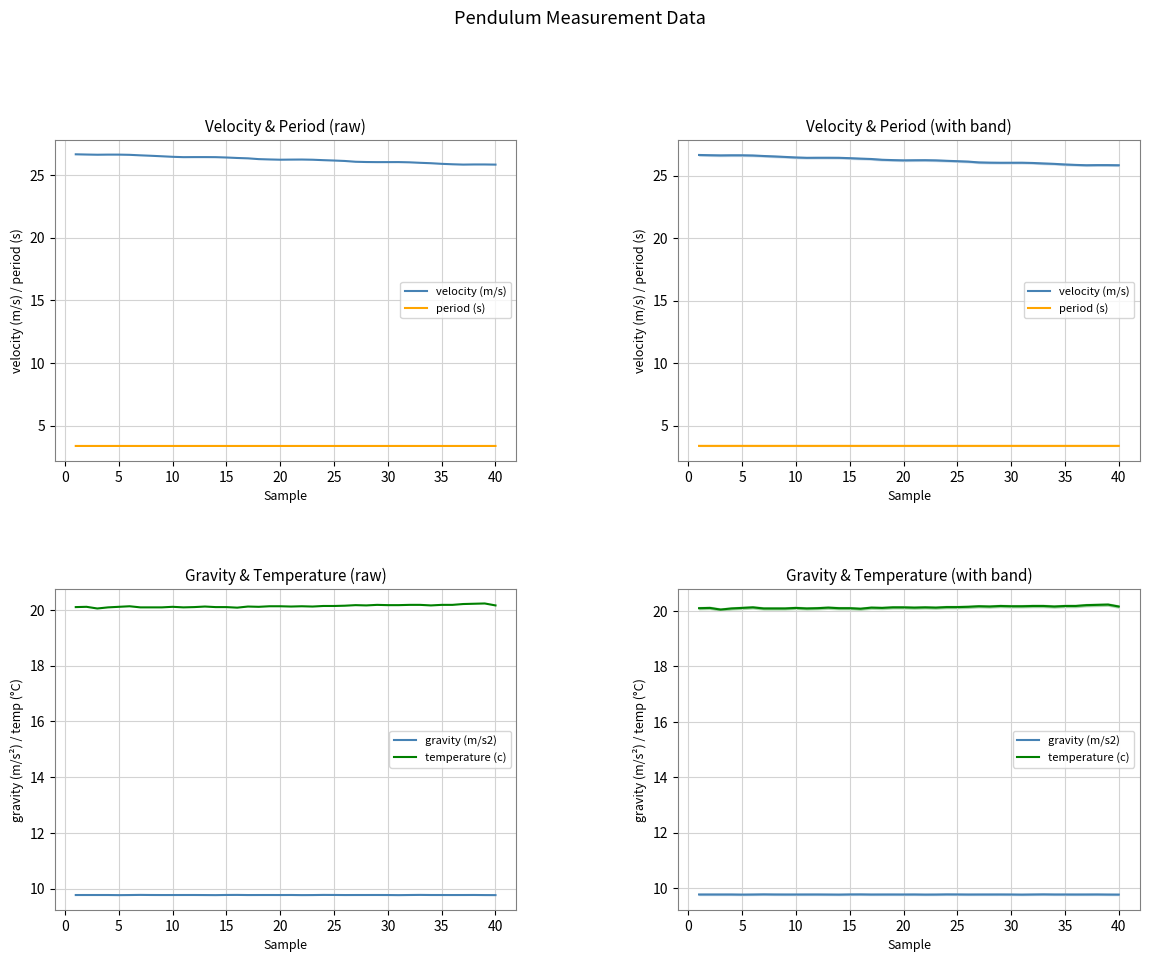

True or false: temperature (c) and period (s) cross at least once.

False